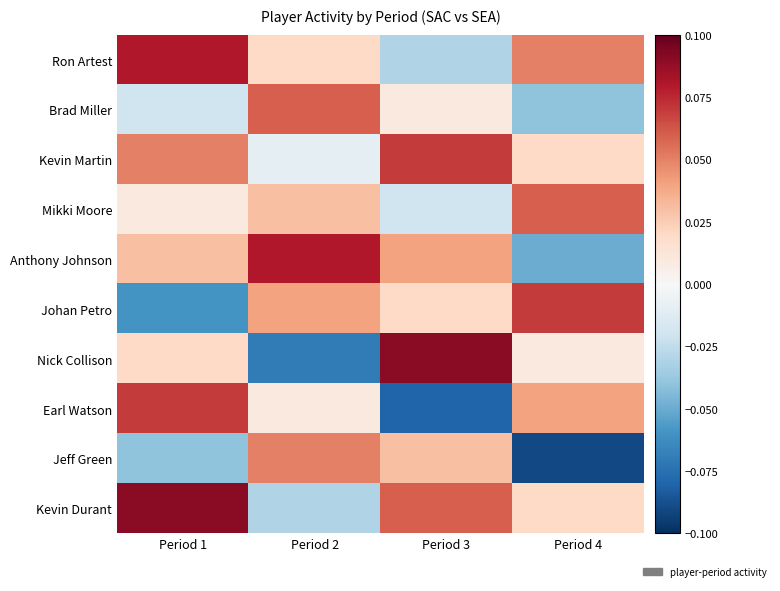

Between Period 2 and Period 3, which series saw the biggest shift?

Nick Collison